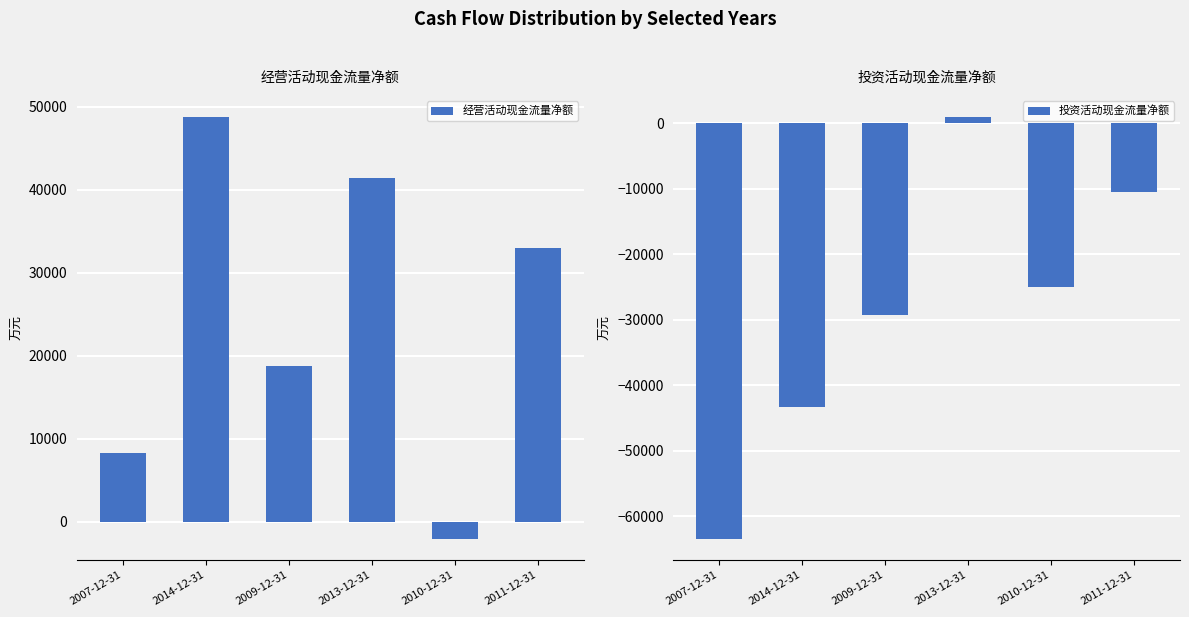

What is the spread (max minus min) of values at 2010-12-31?

22815